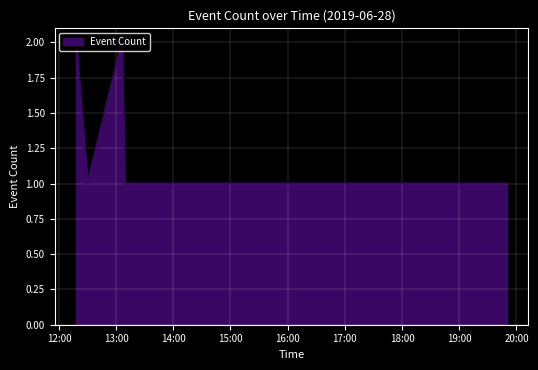

What is the sum of all values?

10